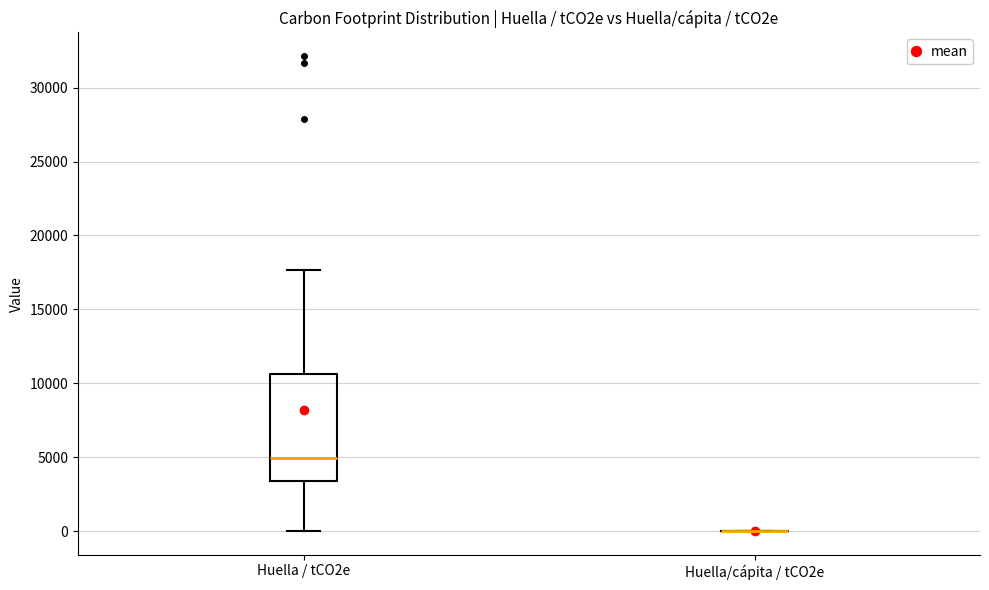

Which box is the tallest, from its lower edge to its upper edge?

Huella / tCO2e